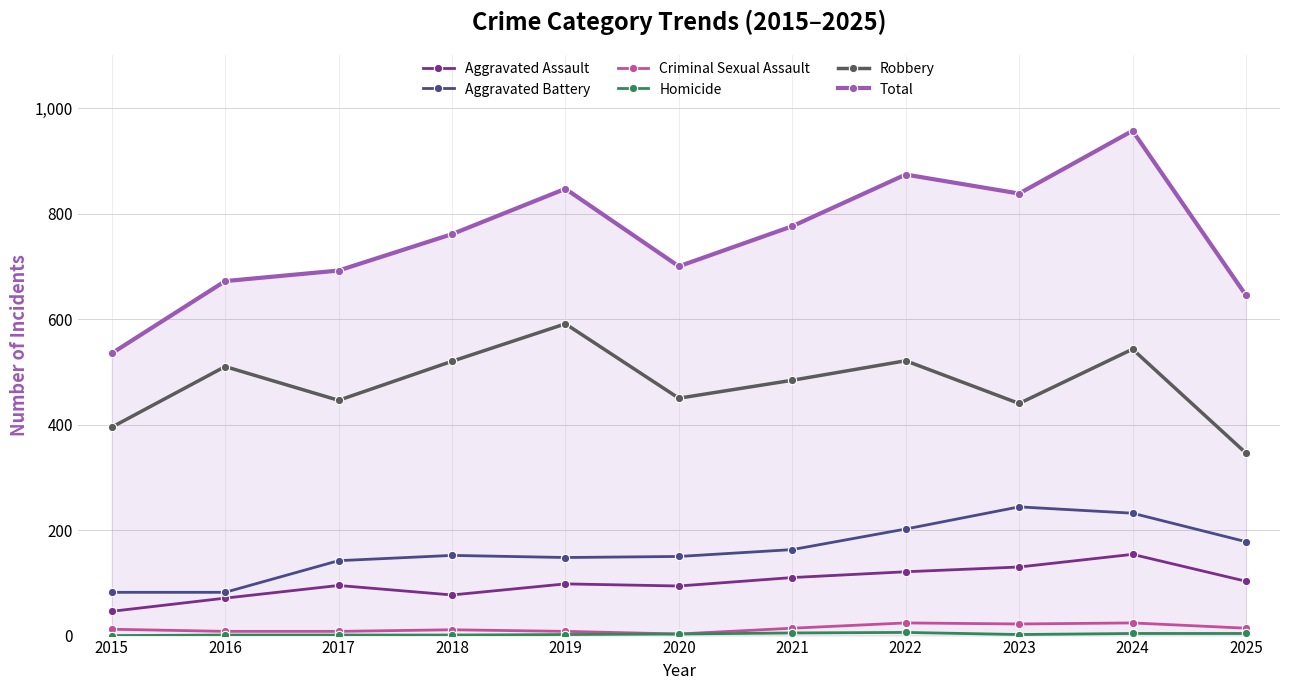

Is this an area chart (filled region under the line)?

No